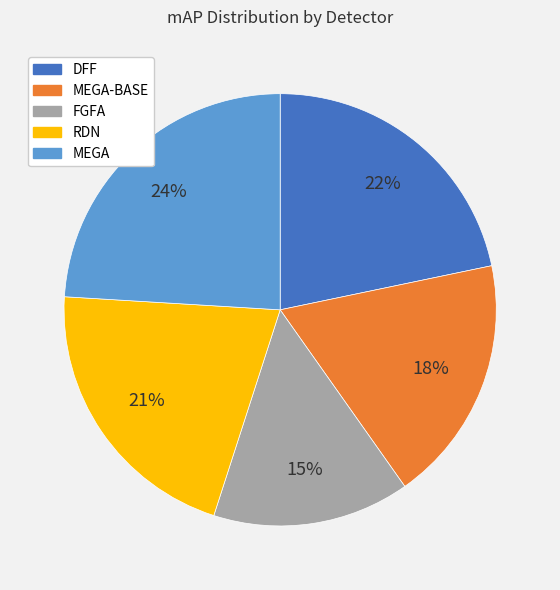

To the nearest percent, what is the difference between the largest and smallest slice percentages?

9%